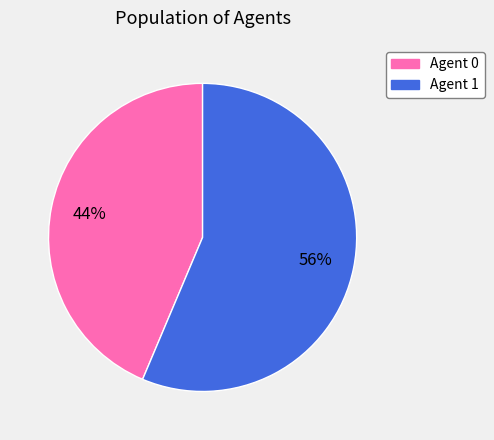

To the nearest percent, what is the average slice percentage?

50%